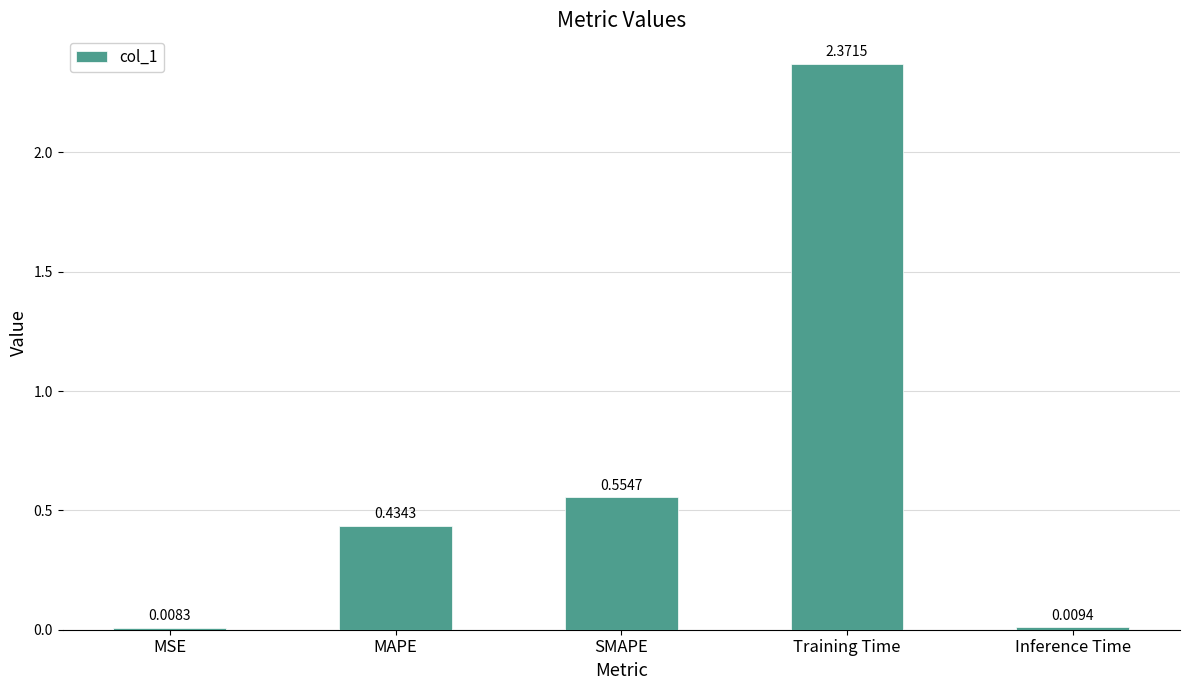

Count the number of data series in this chart.

1